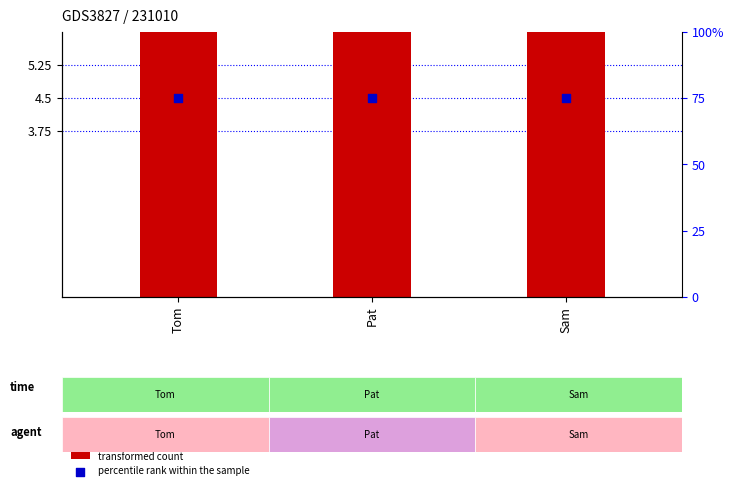

Which series has the largest Y range (max minus min)?

transformed count